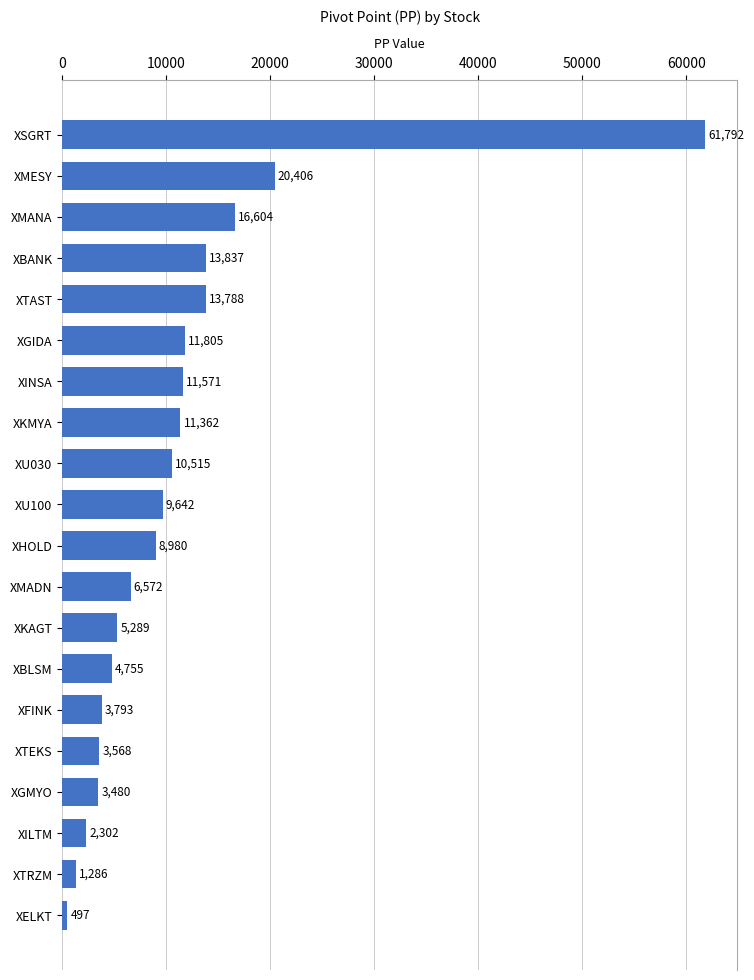

At which label is the value closest to 31144?

XMESY